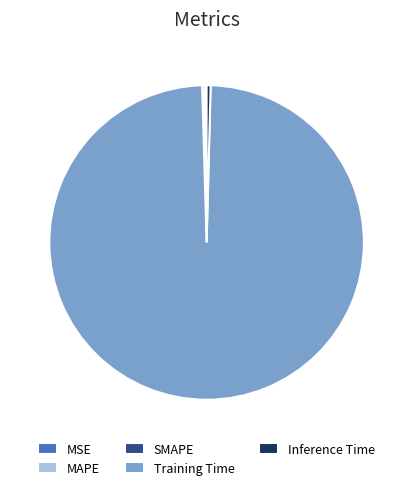

Which slice is the largest?

Training Time